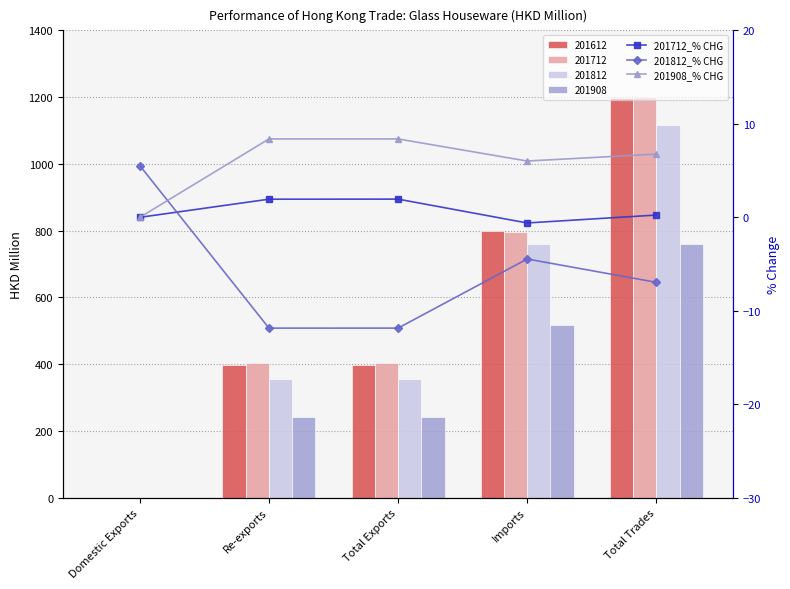

What is the label of the 2nd bar from the right?

Imports